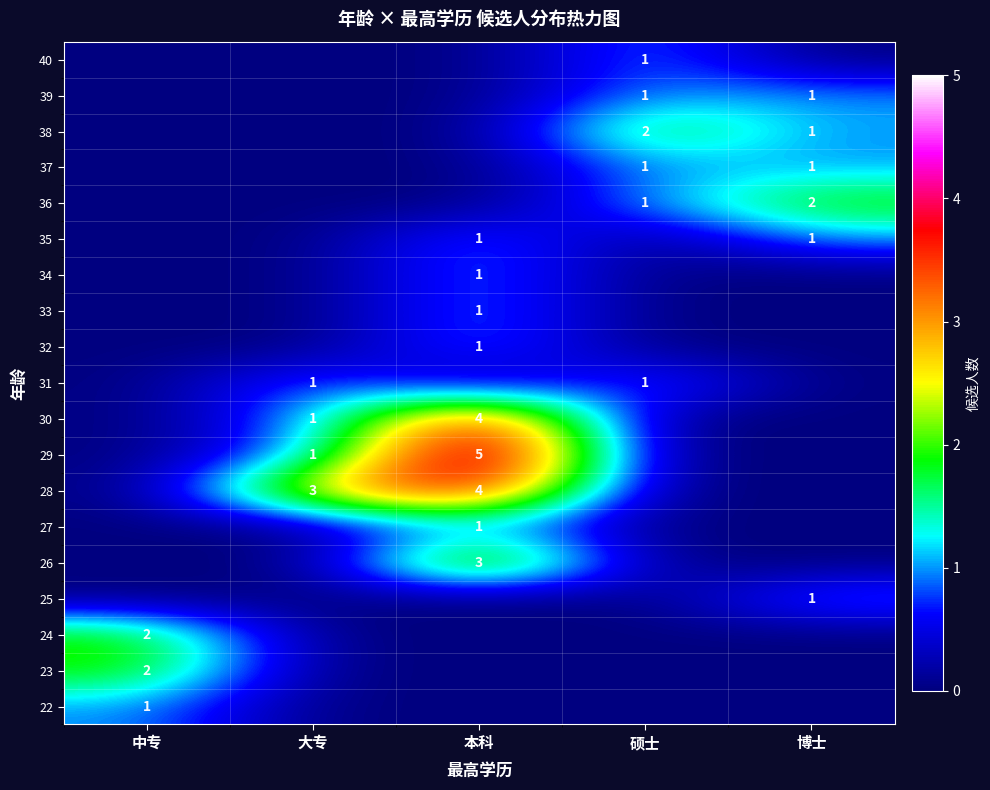

Is it true that 26 equals 0 at 中专?

True